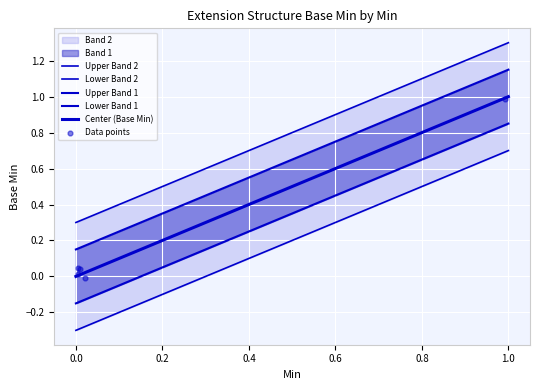

Is the value of Upper Band 1 at 0.0 greater than the value of Upper Band 2 at 0.0?

No